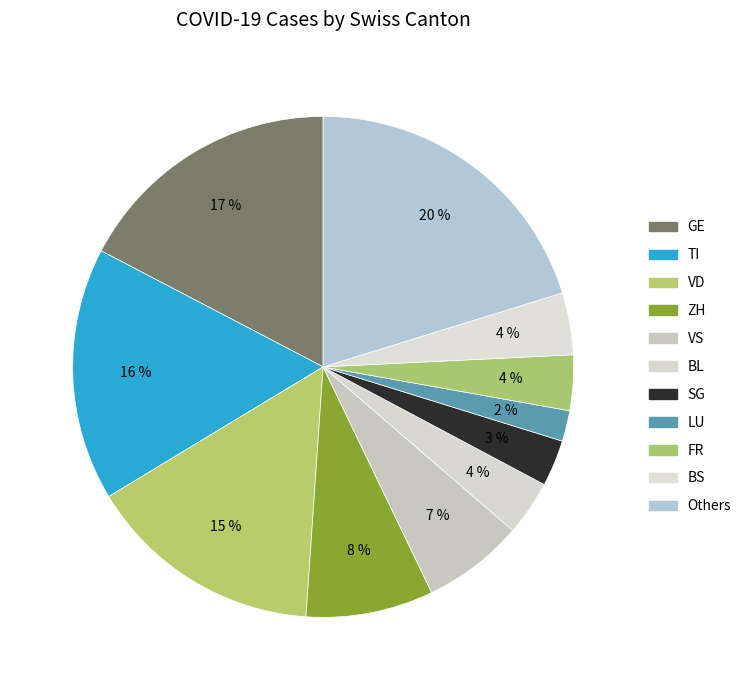

Count the number of slices in the pie.

11